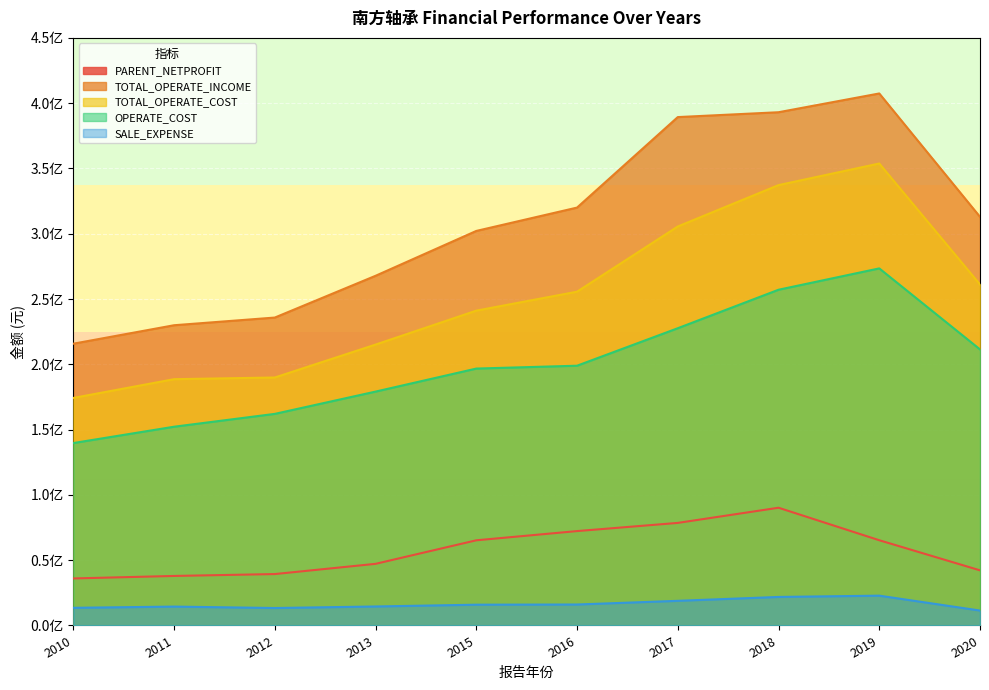

Reading right to left, transcribe all the data shown in this chart.

PARENT_NETPROFIT: 42209717.0	65268188.3	90160928.5	78545754.4	72279960.6	65222165.0	47194915.9	39368474.2	37920367.1	36006628.6
TOTAL_OPERATE_INCOME: 312946585.6	407439350.3	393062821.8	389347225.4	320036398.3	302156784.2	267801865.7	235815260.0	229934196.6	215795678.9
TOTAL_OPERATE_COST: 261148197.9	353788607.0	337248079.4	305563088.3	255623211.0	241107575.8	215118100.1	189909375.5	188621208.4	174250140.6
OPERATE_COST: 211422967.9	273466369.0	257115220.6	227645743.6	198937323.0	196741735.9	179110913.9	162047695.8	152210719.7	139704939.7
SALE_EXPENSE: 11422691.0	22827315.2	21841218.5	18868353.0	16049750.0	15910178.5	14540157.5	13360788.4	14452973.2	13516865.5